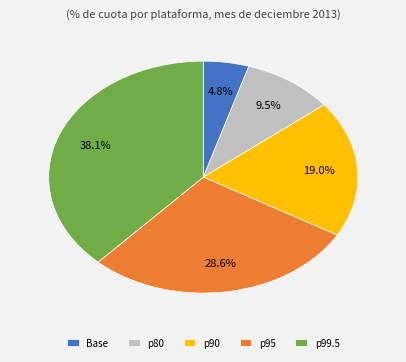

Combined, what portion of the pie is Base and p90?

23.8%